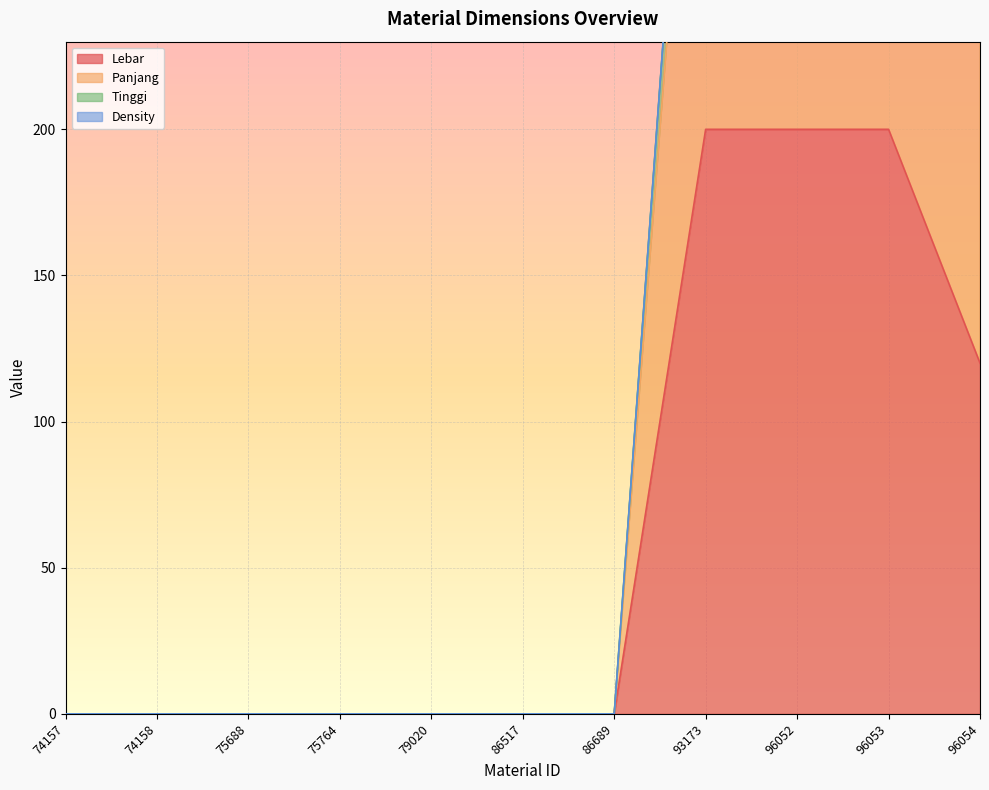

True or false: Lebar and Tinggi intersect in this chart.

False